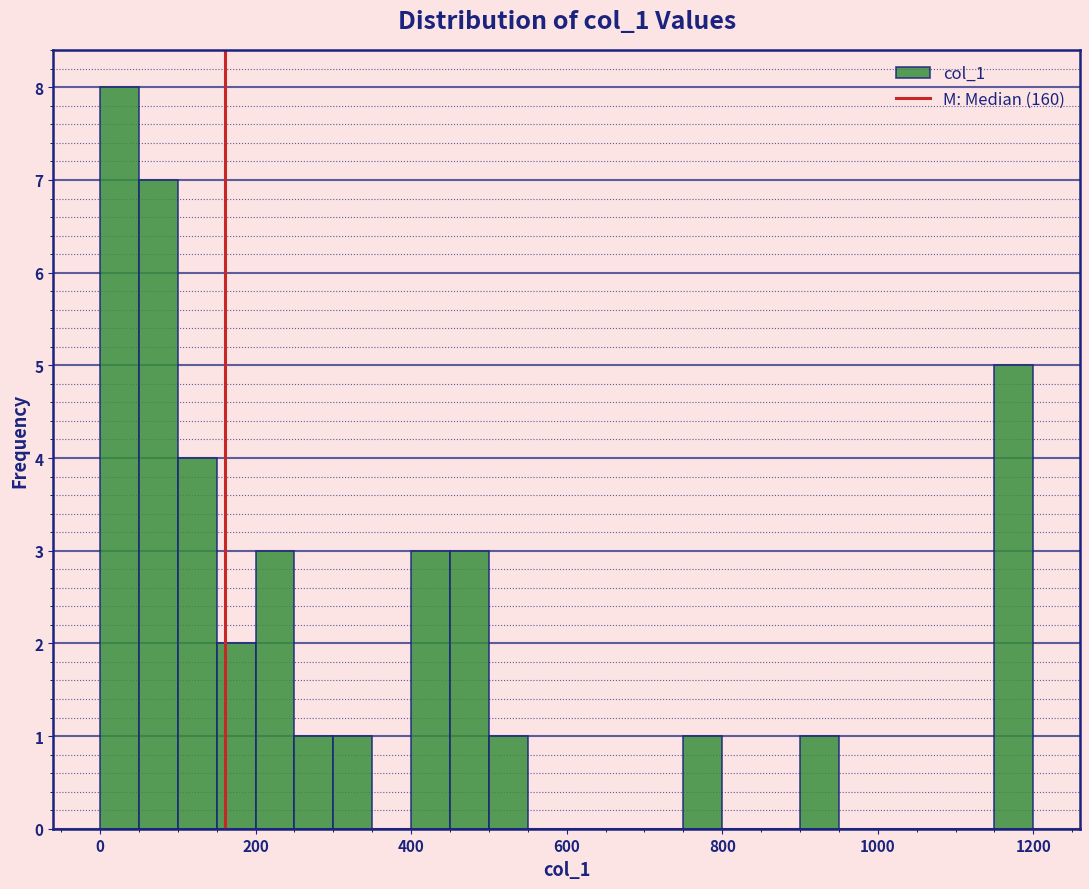

Around what value on the x-axis is the tallest bar? Give the approximate position of its centre, as read against the axis.

20